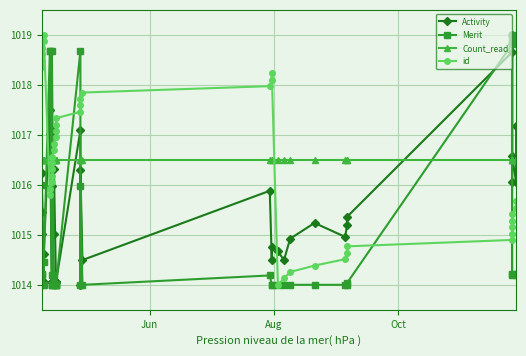

How many intersections are there between id and Activity?

5